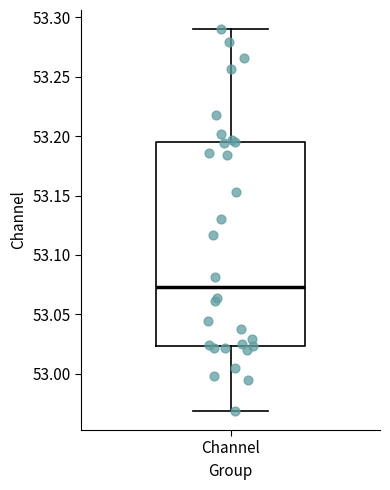

Transcribe this box plot: give where the median line is, the range the box spans, and where the two whiskers end, as read against the y-axis. The values are not printed on the chart, so give them approximately, as read against the axis.

median 53.075, box 53.025 to 53.195, whiskers 52.970 to 53.290